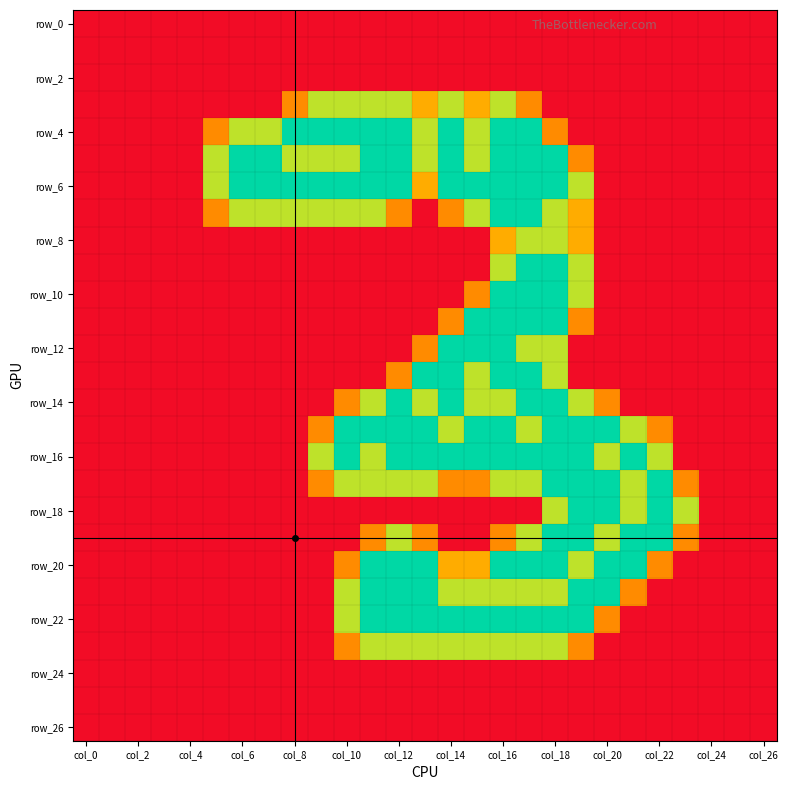

At which category is the sum across all series the highest?

17